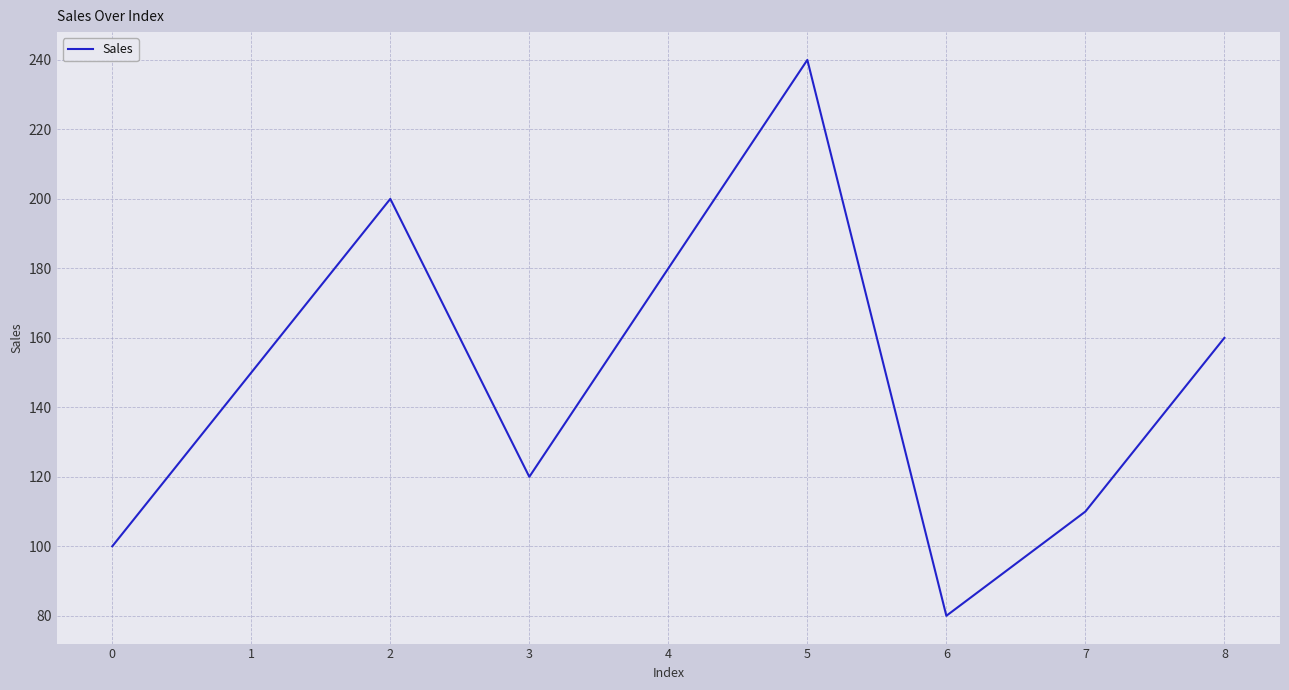

Where is the first local maximum?

2